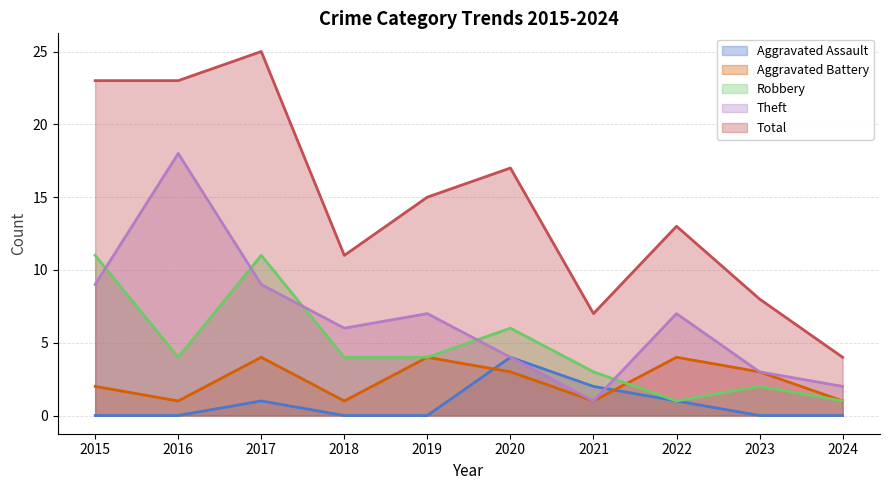

Reading left to right, what are all the values shown in this chart?

Aggravated Assault: 2015=0	2016=0	2017=1	2018=0	2019=0	2020=4	2021=2	2022=1	2023=0	2024=0
Aggravated Battery: 2015=2	2016=1	2017=4	2018=1	2019=4	2020=3	2021=1	2022=4	2023=3	2024=1
Robbery: 2015=11	2016=4	2017=11	2018=4	2019=4	2020=6	2021=3	2022=1	2023=2	2024=1
Theft: 2015=9	2016=18	2017=9	2018=6	2019=7	2020=4	2021=1	2022=7	2023=3	2024=2
Total: 2015=23	2016=23	2017=25	2018=11	2019=15	2020=17	2021=7	2022=13	2023=8	2024=4